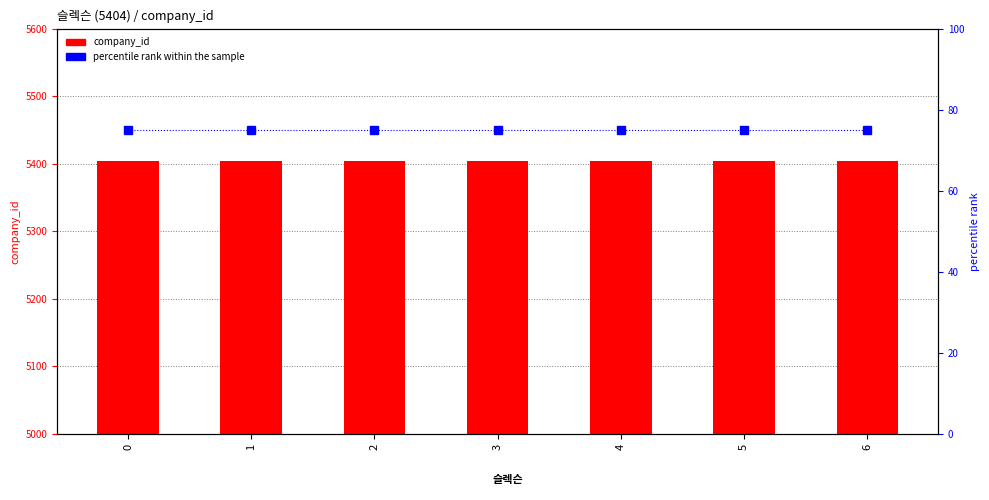

Rank the categories by company_id value from lowest to highest.

0, 1, 2, 3, 4, 5, 6